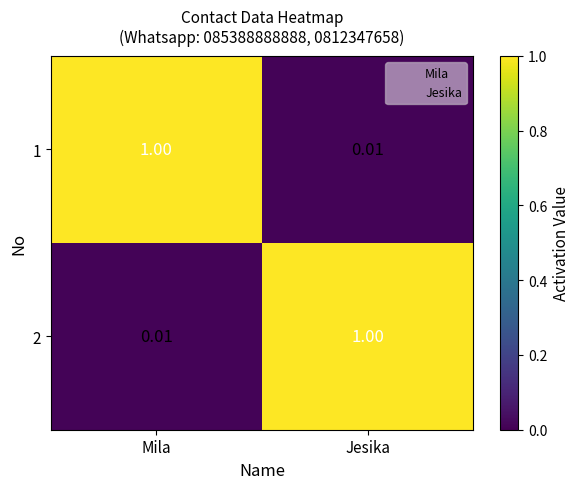

At which label is 2 closest to 0?

Mila